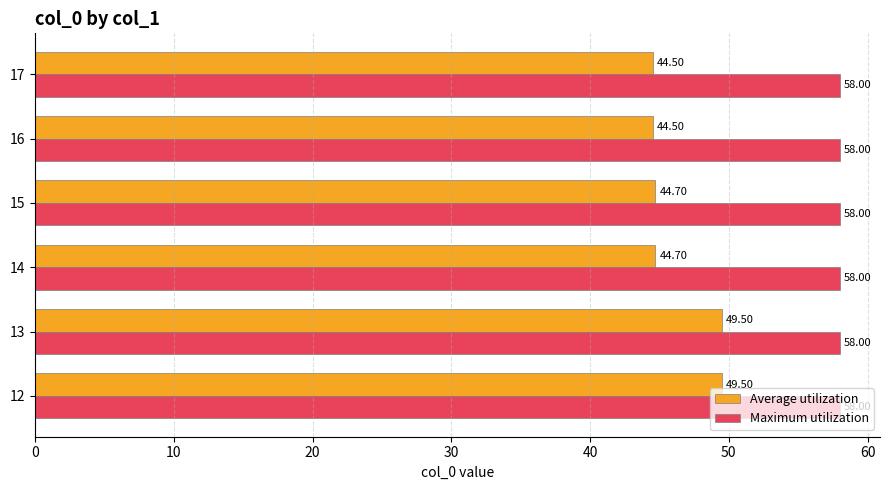

What is the sum of all Maximum utilization values?

348.0